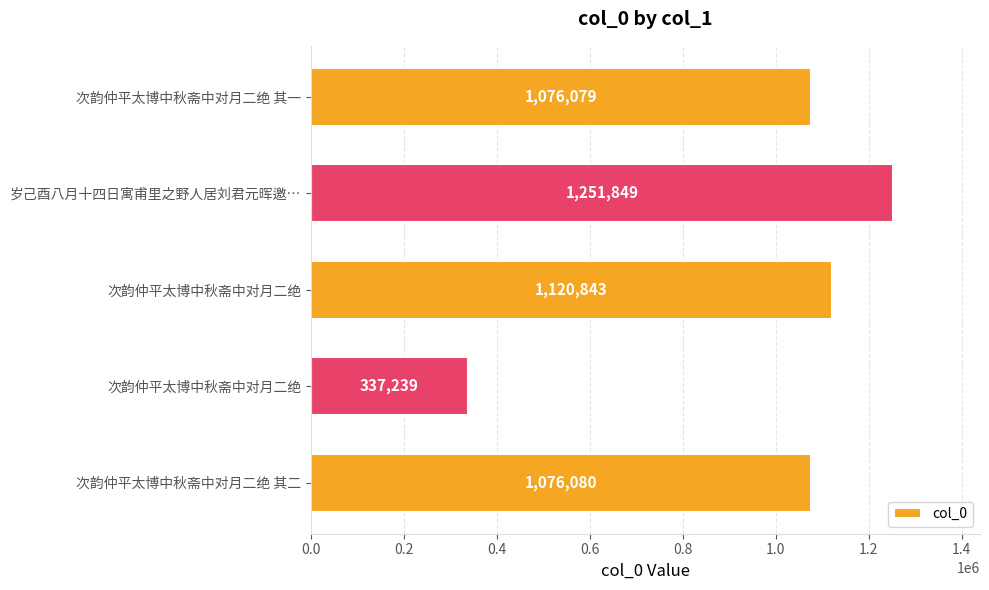

What is the greatest value displayed?

1251849